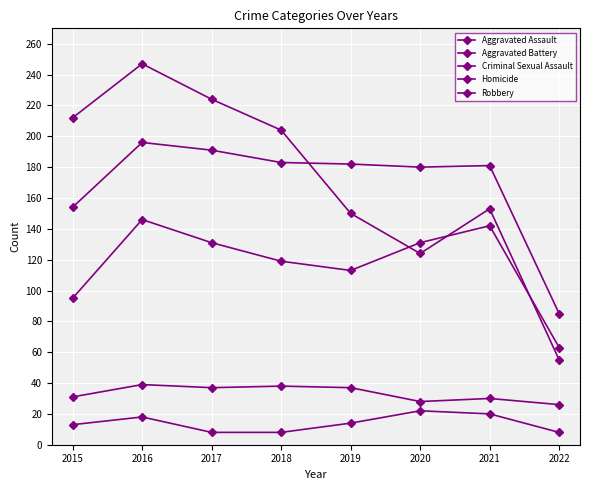

How many lines are shown in the chart?

5